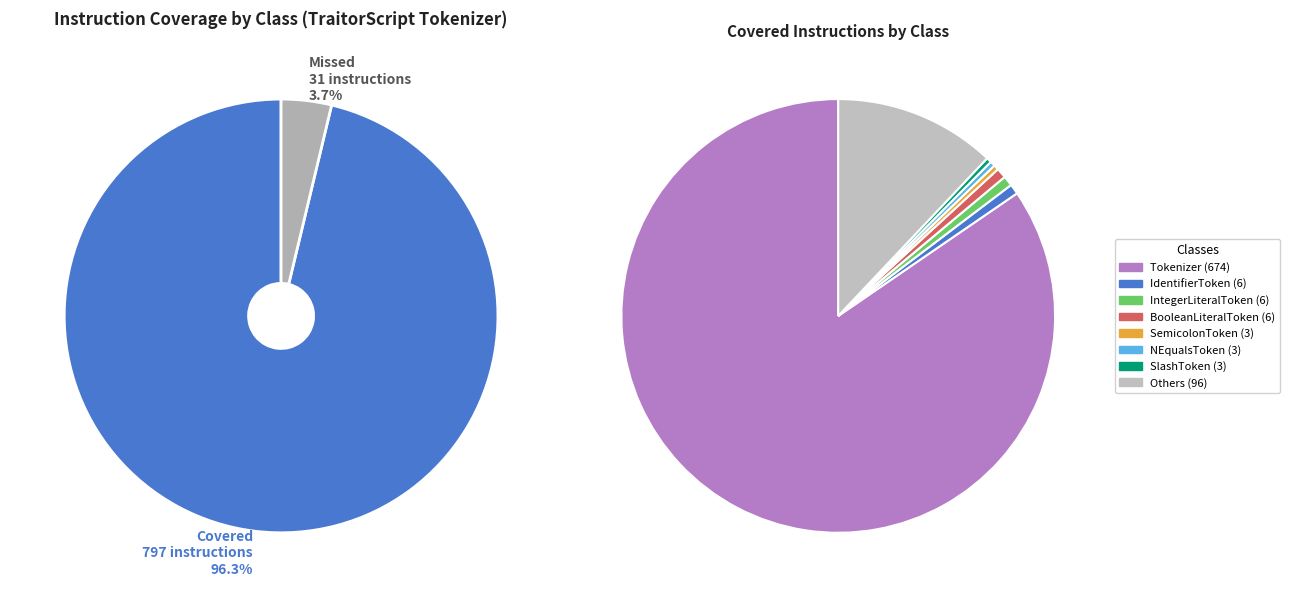

What is the largest slice in the pie chart?

Tokenizer